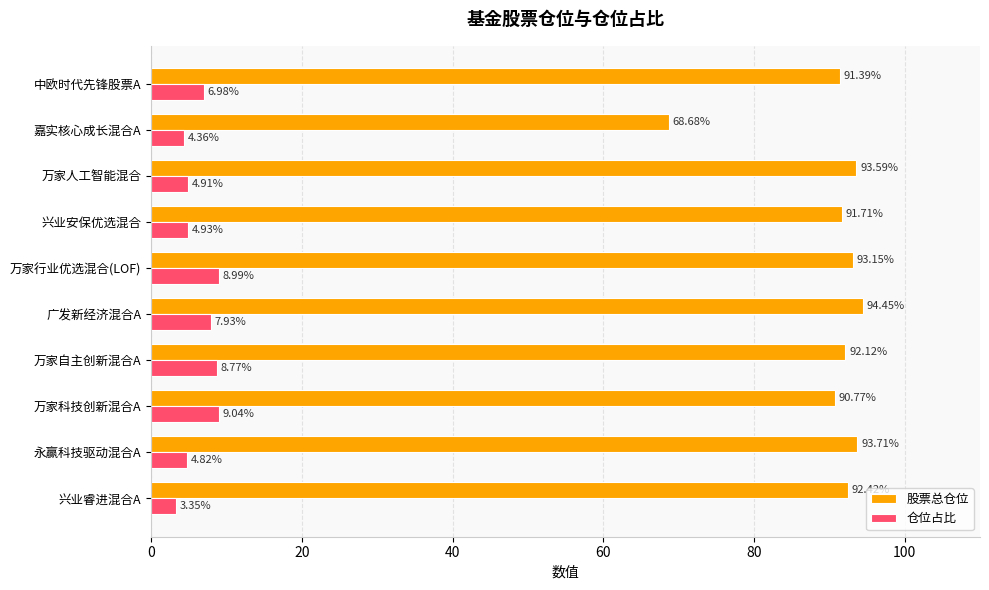

Rank the series by their average value, from highest to lowest.

股票总仓位, 仓位占比